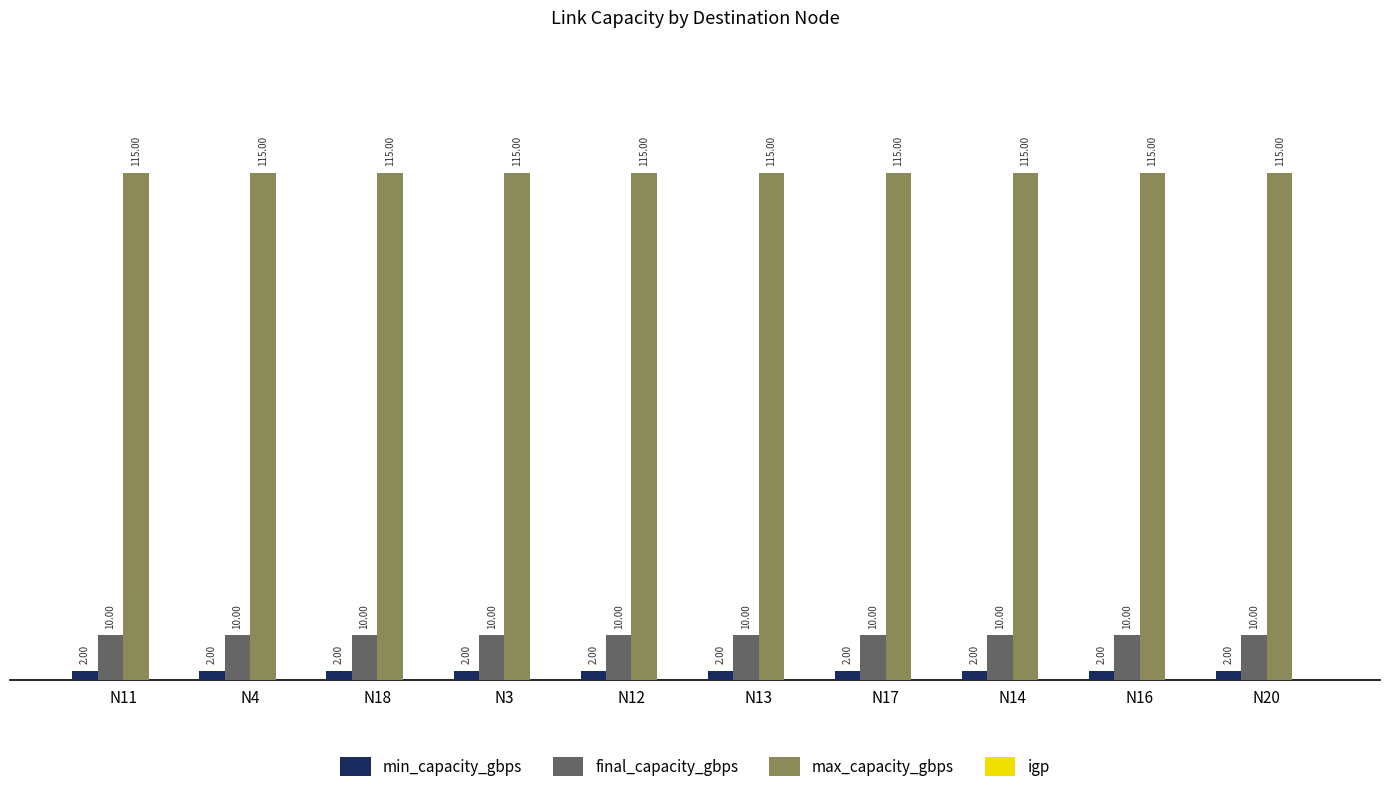

Rank the series at N3 from lowest to highest value.

min_capacity_gbps, final_capacity_gbps, max_capacity_gbps